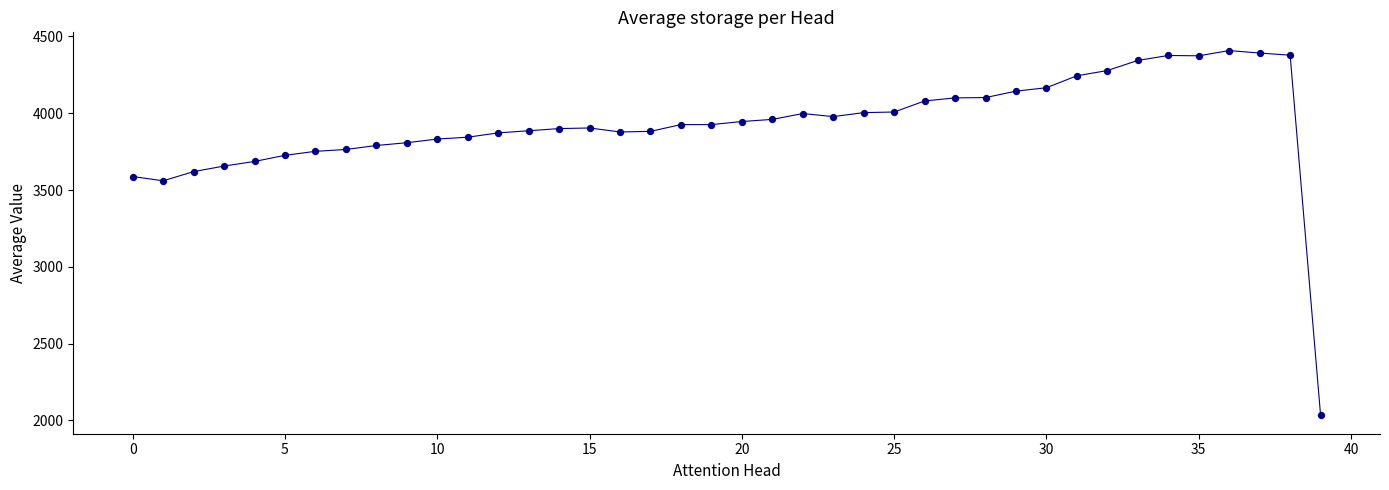

What is the greatest value displayed?

4408